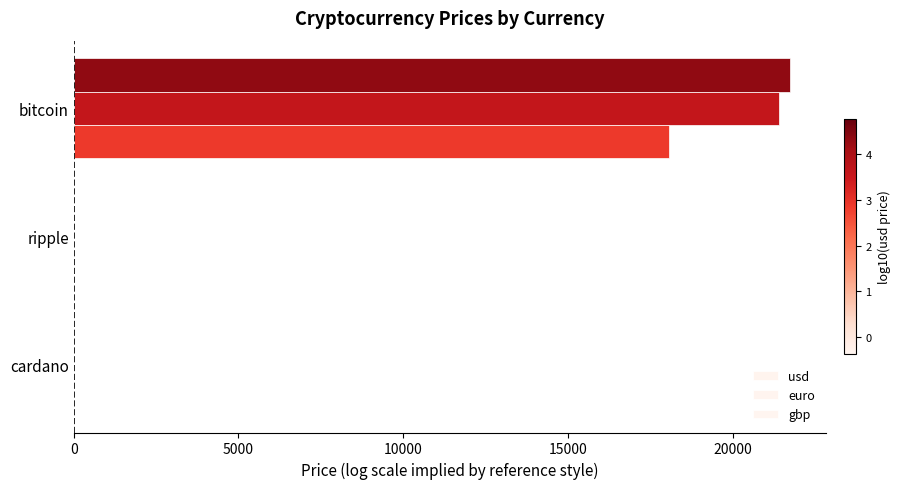

How many data points does each series have?

3